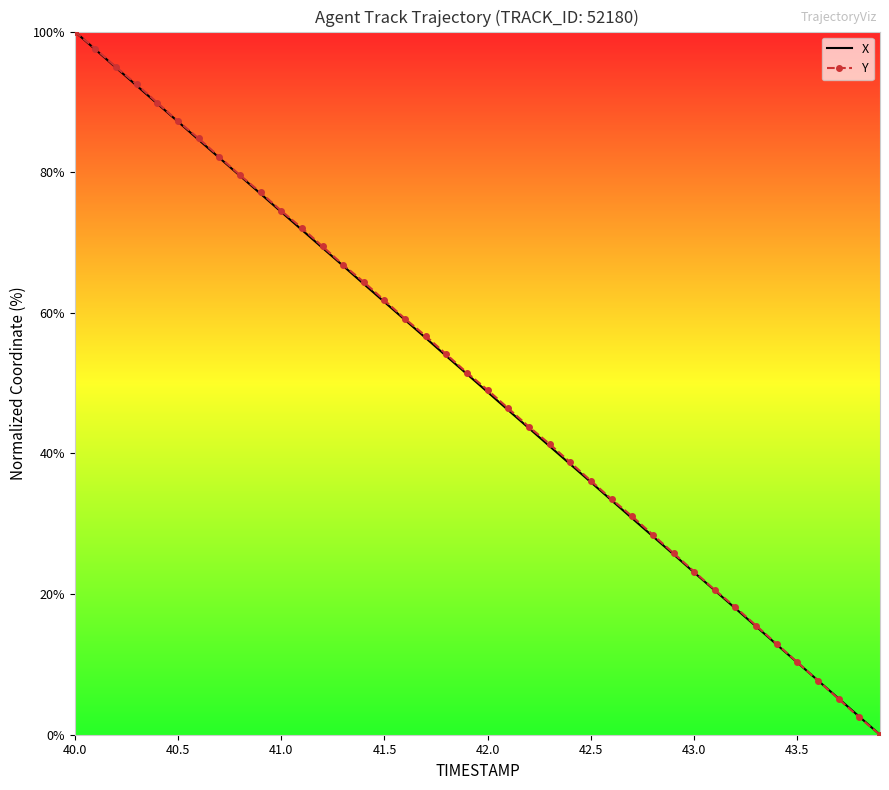

What is the difference between the maximum and minimum values in the Y series?

100.0